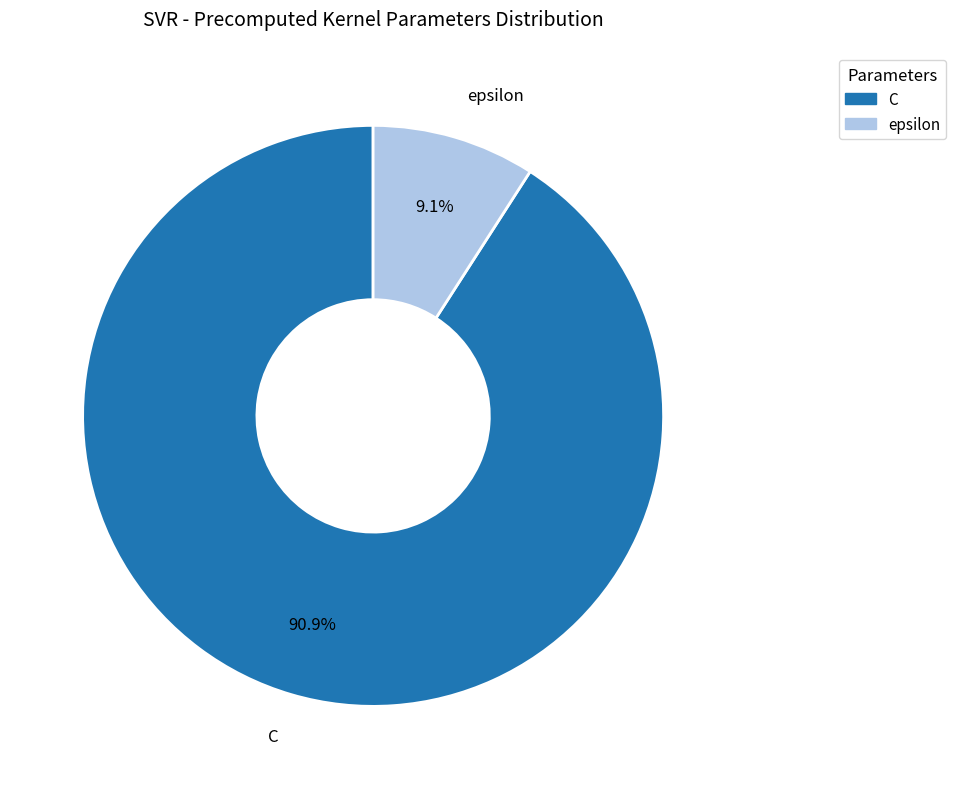

What is the smallest slice in the pie chart?

epsilon